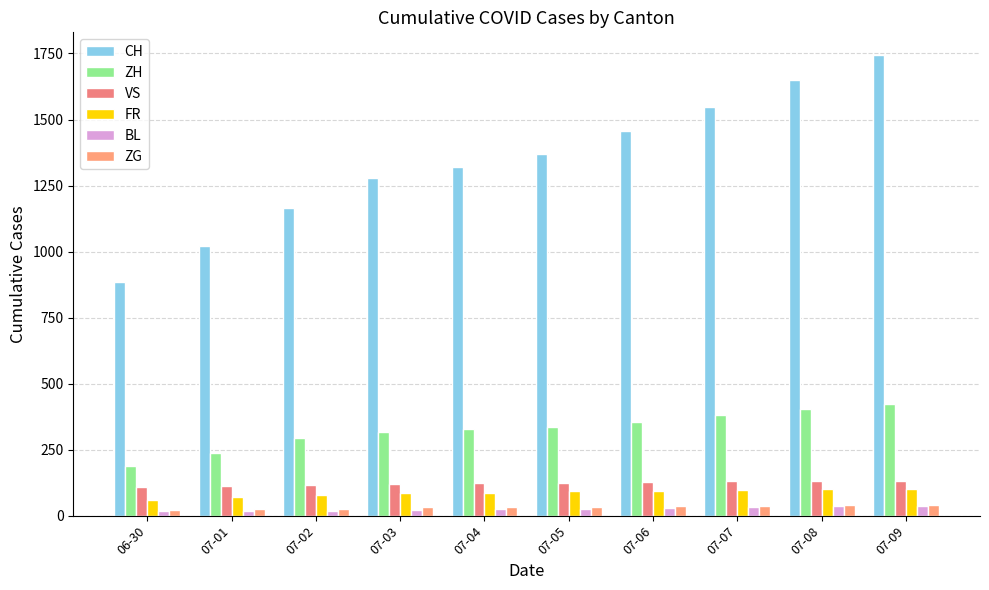

How many groups of bars are there?

10